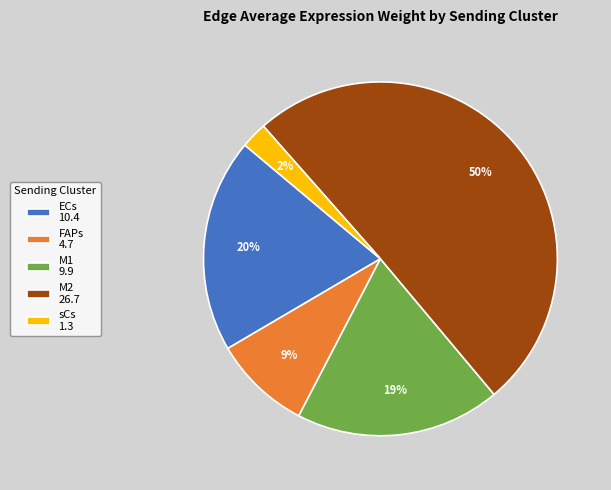

Combined, do sCs and FAPs account for over 50%?

No